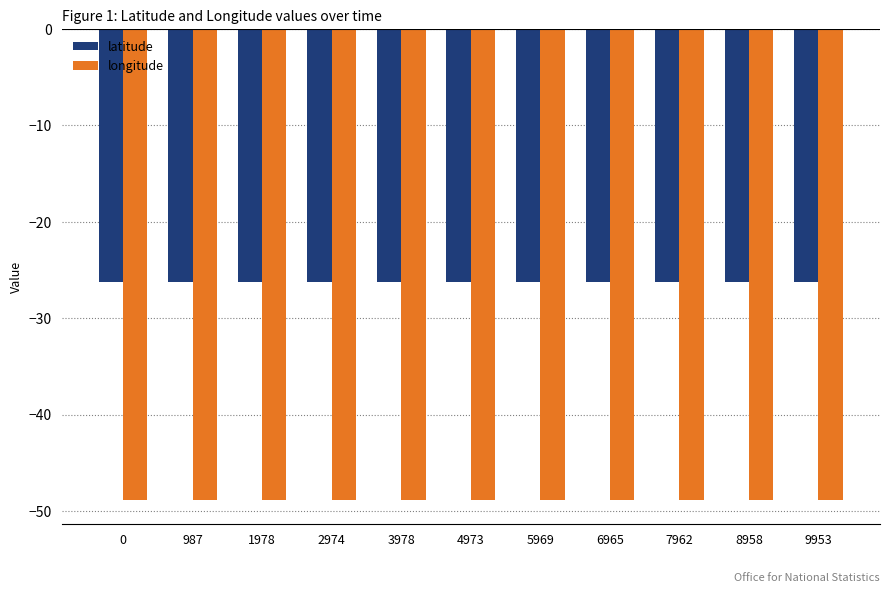

What are all the series names shown in the legend?

latitude, longitude